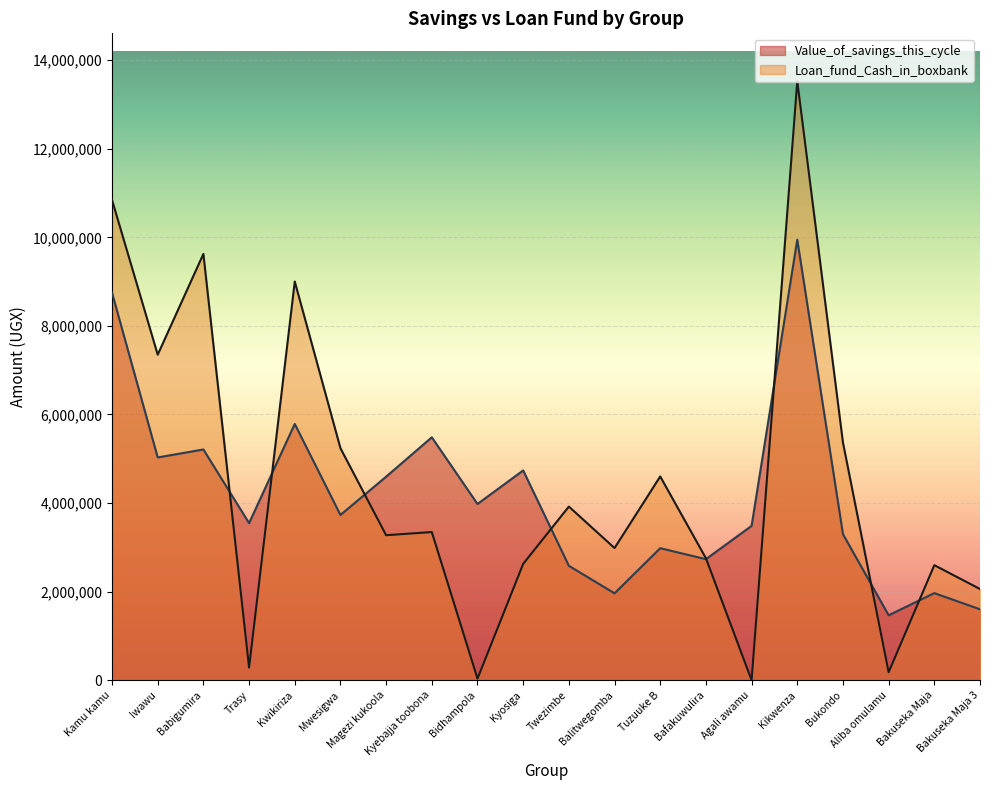

What value does the Loan_fund_Cash_in_boxbank series have at Magezi kukoola, to the nearest 10?

3273750